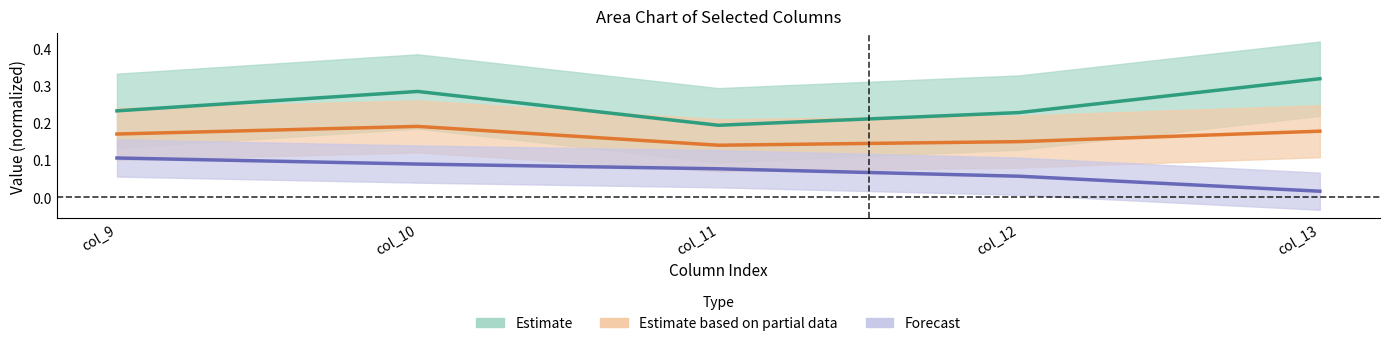

What is the value of the Estimate point at the 4th from the left?

0.2